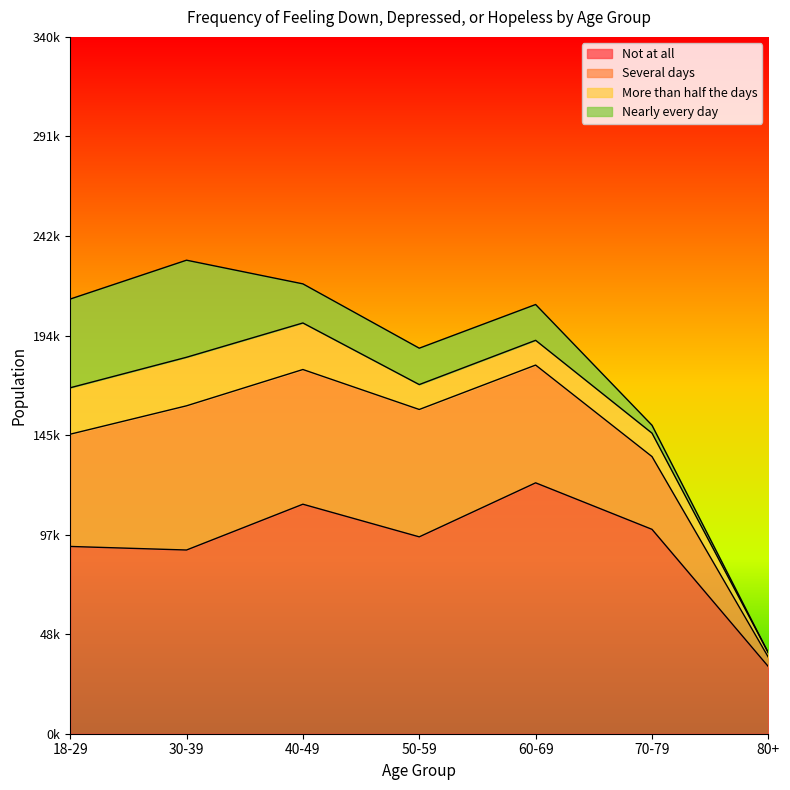

True or false: Several days and Nearly every day intersect in this chart.

False